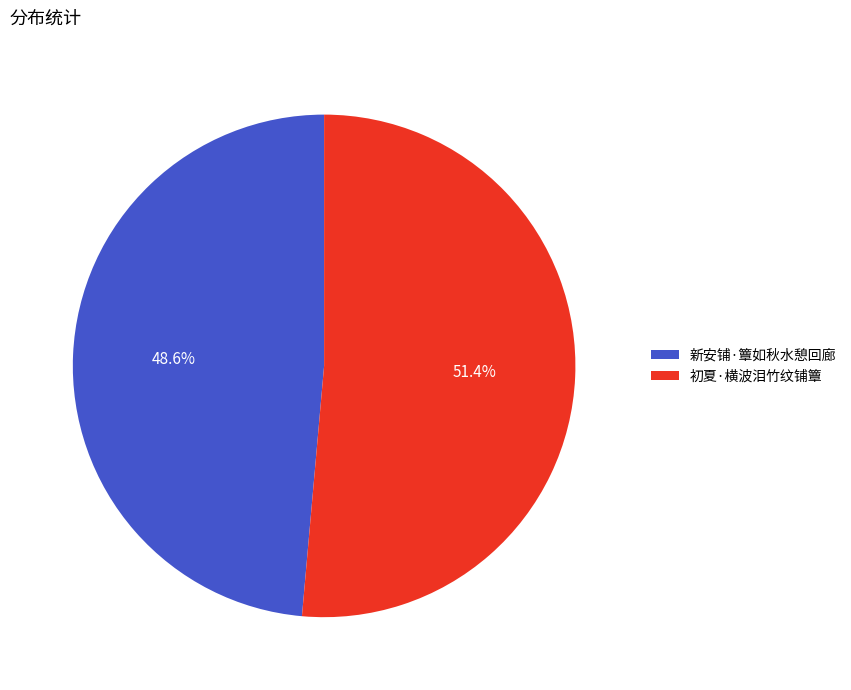

What percentage is the 新安铺·簟如秋水憩回廊 slice, to the nearest percent?

49%